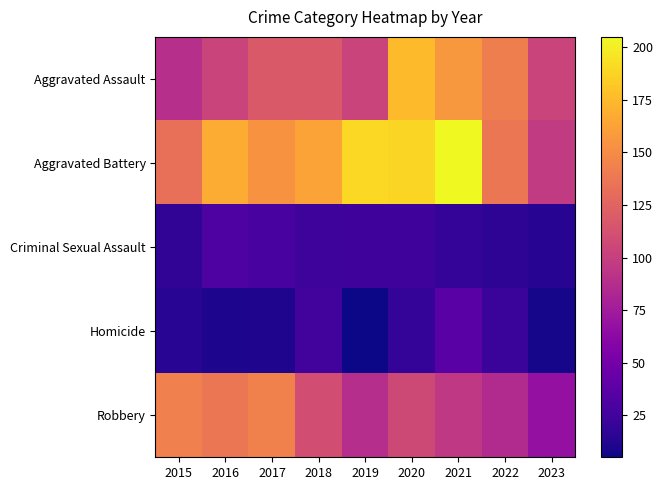

Count the number of data series in this chart.

5